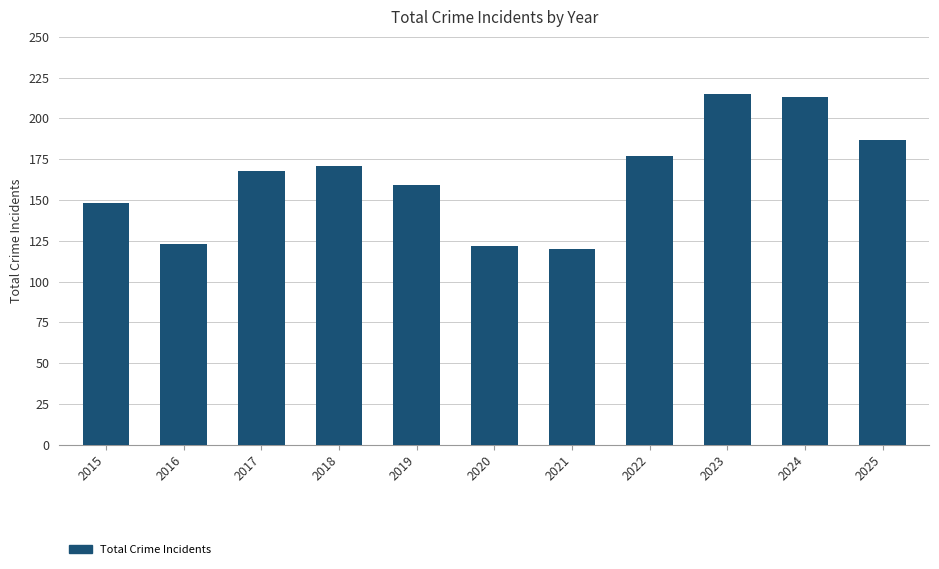

What is the greatest value displayed?

215